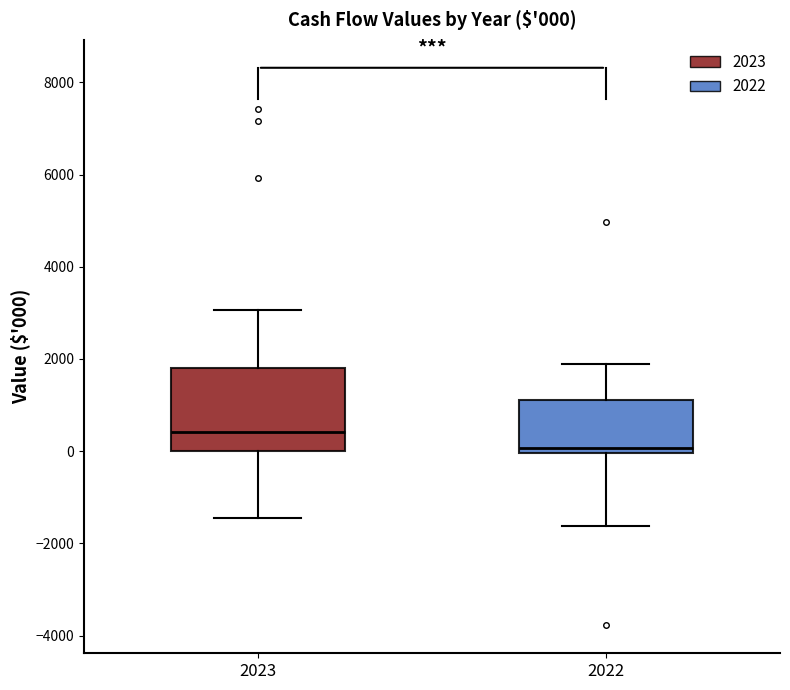

Which box has the lowest median line?

2022